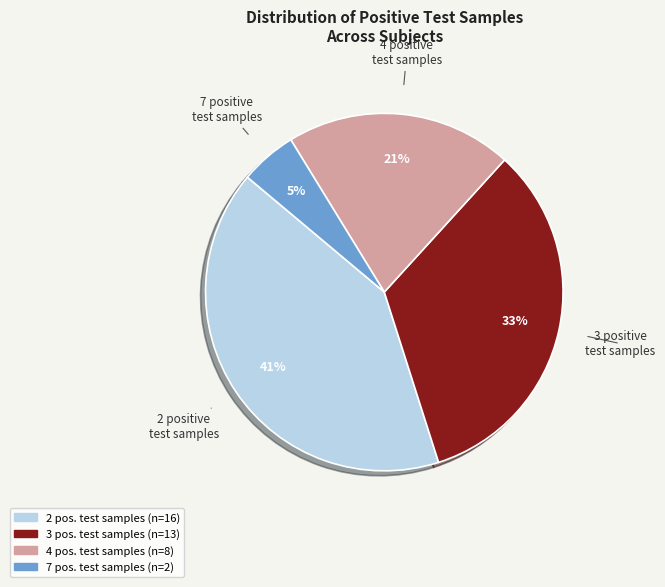

Is there any slice that represents more than half of the pie?

No